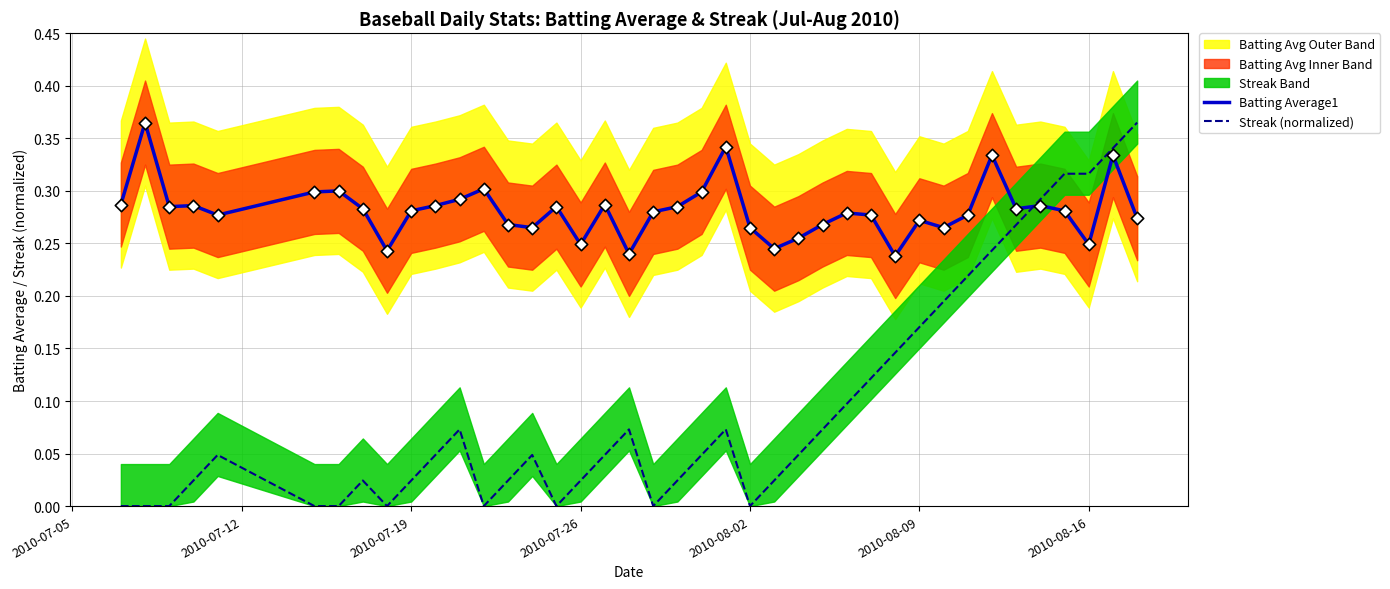

Which series contains the highest Y value?

Batting Average1